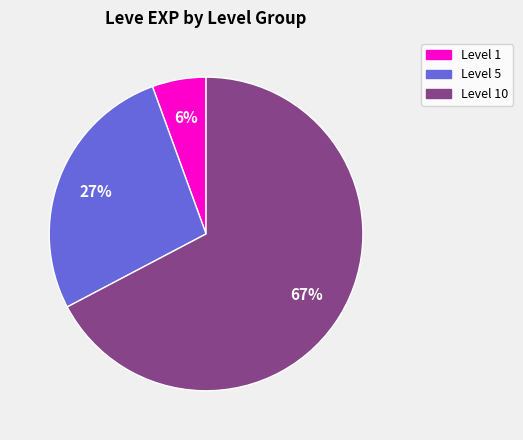

How many segments does this pie chart have?

3